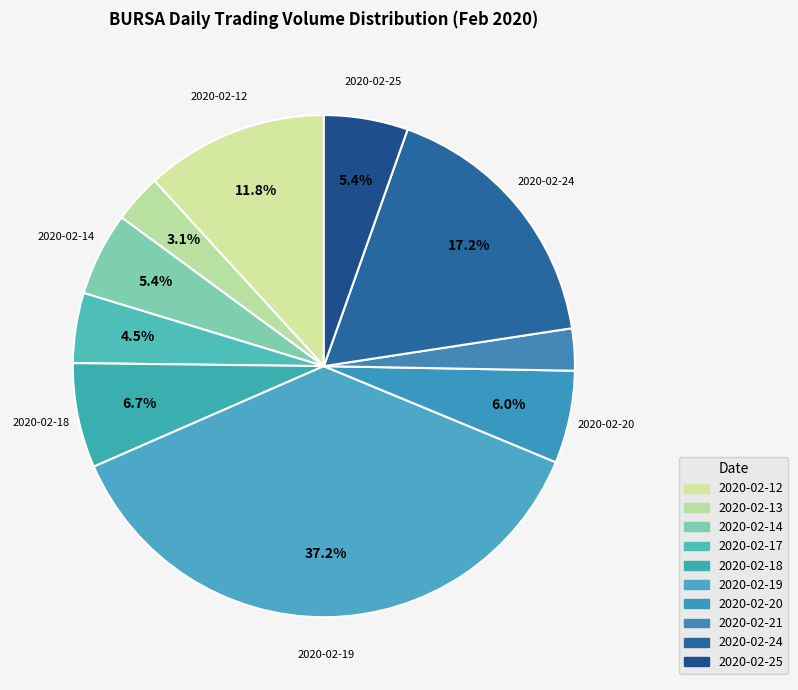

How many slices are in this pie chart?

10